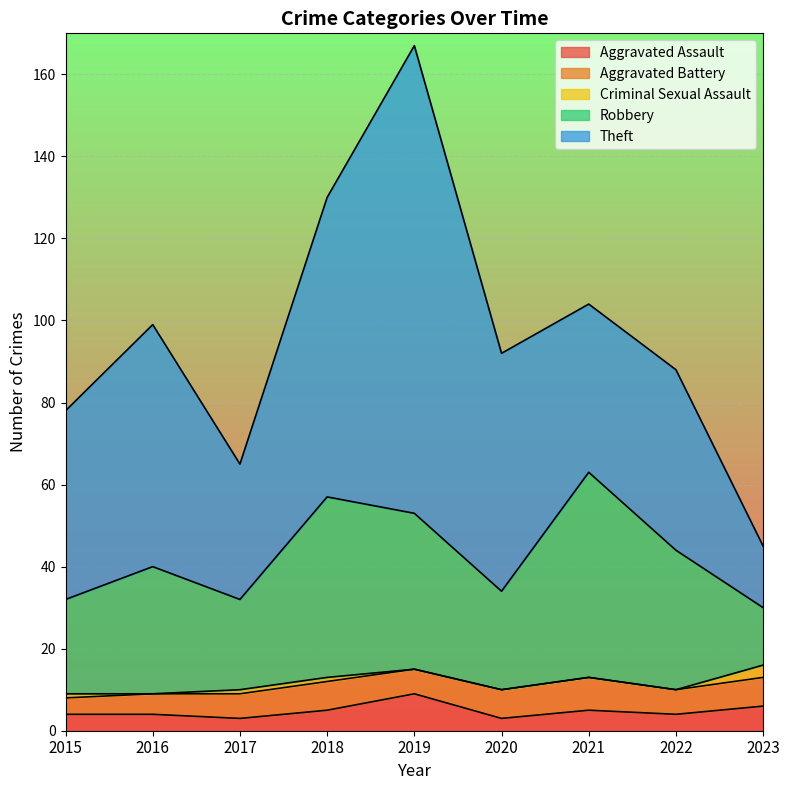

Rank the categories by Aggravated Battery value from highest to lowest.

2021, 2018, 2020, 2023, 2017, 2019, 2022, 2016, 2015